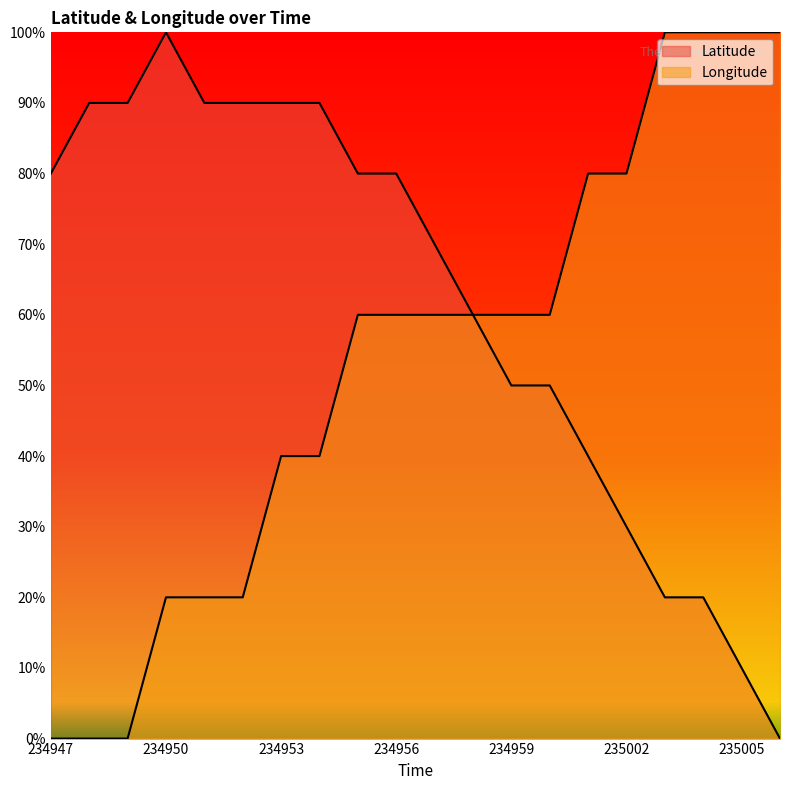

Count the number of categories in the chart.

20